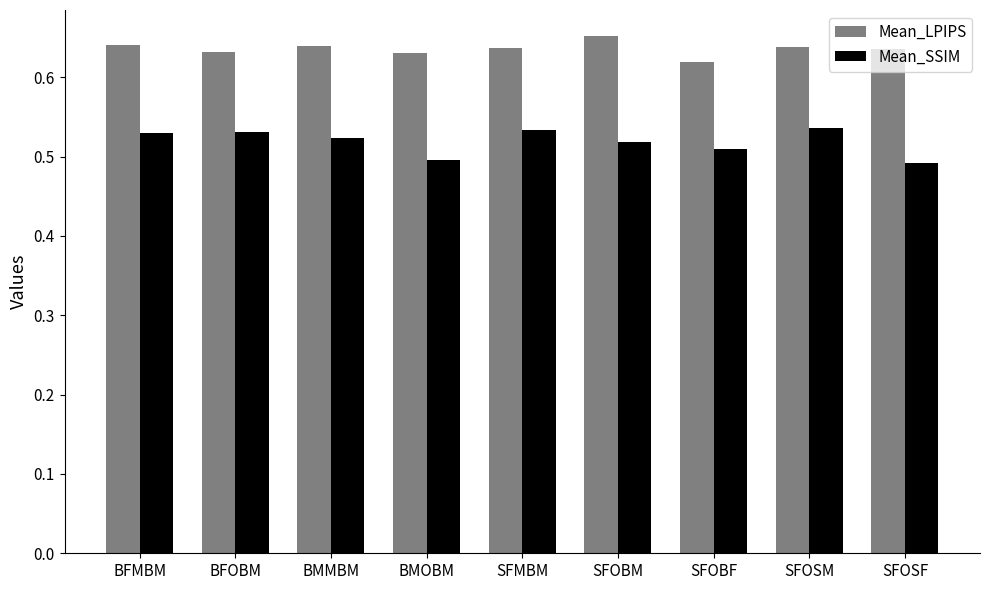

Rank the series at BMOBM from highest to lowest value.

Mean_LPIPS, Mean_SSIM